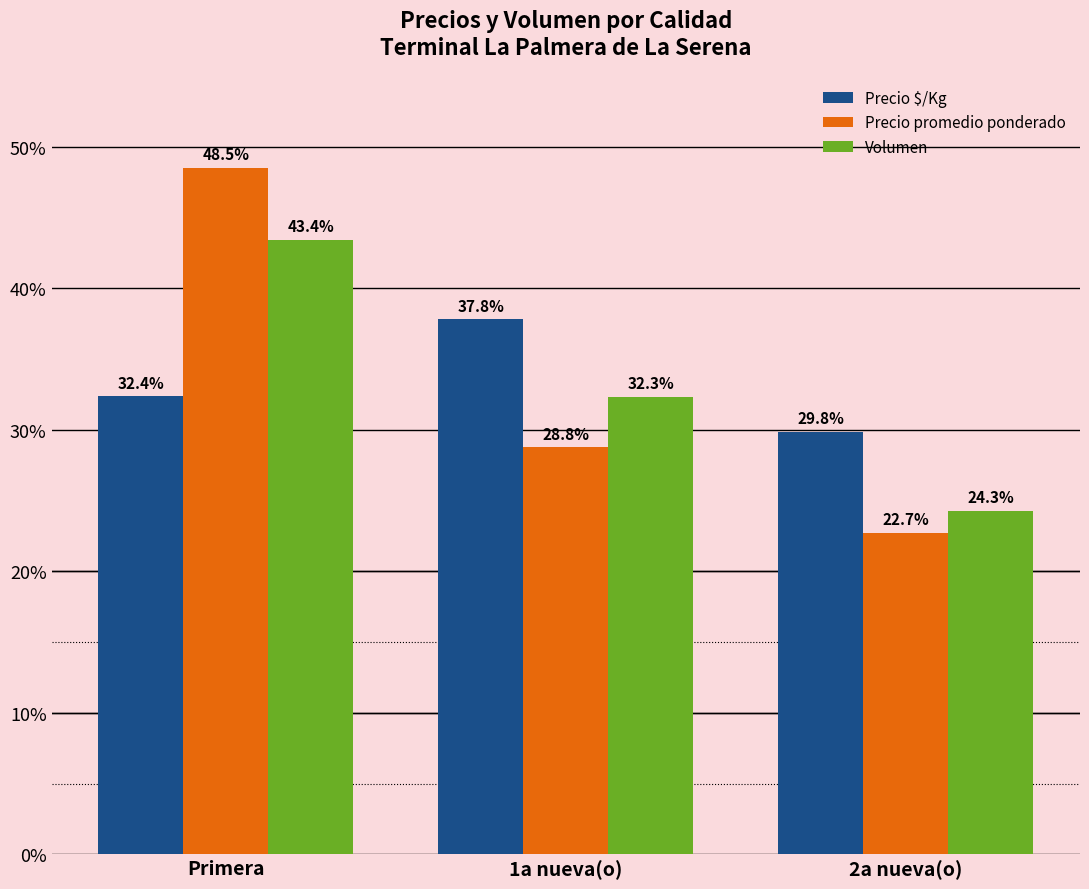

How many categories are shown in the chart?

3